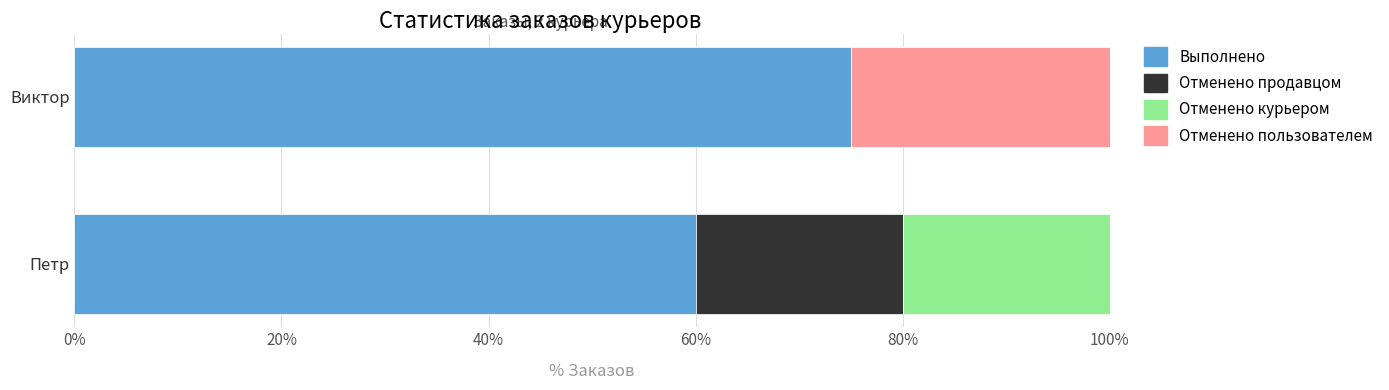

What is the highest value of the Выполнено series?

75